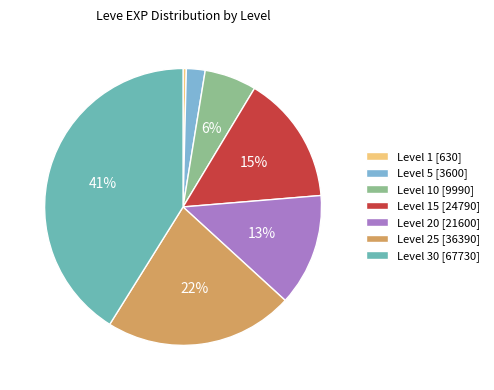

Rank the categories by value from highest to lowest.

Level 30 [67730], Level 25 [36390], Level 15 [24790], Level 20 [21600], Level 10 [9990], Level 5 [3600], Level 1 [630]